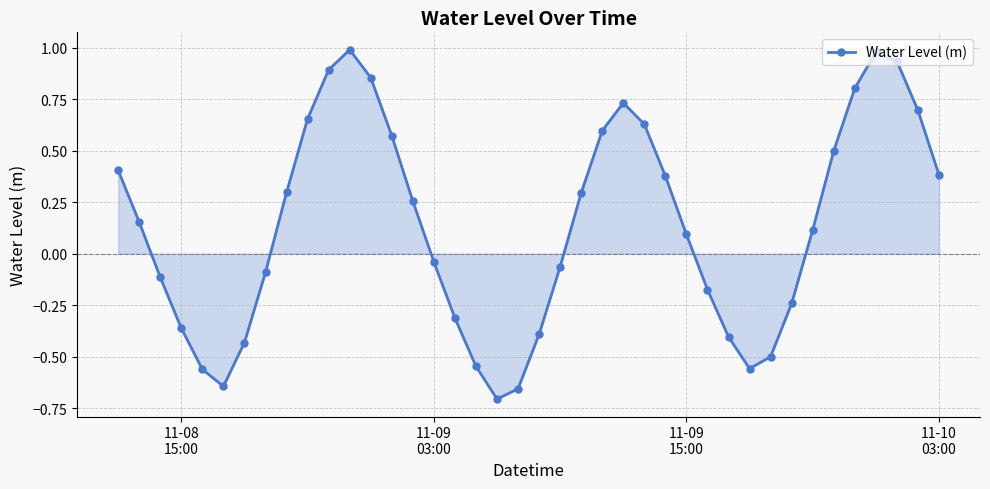

What is the difference between the second highest and second lowest values?

1.6